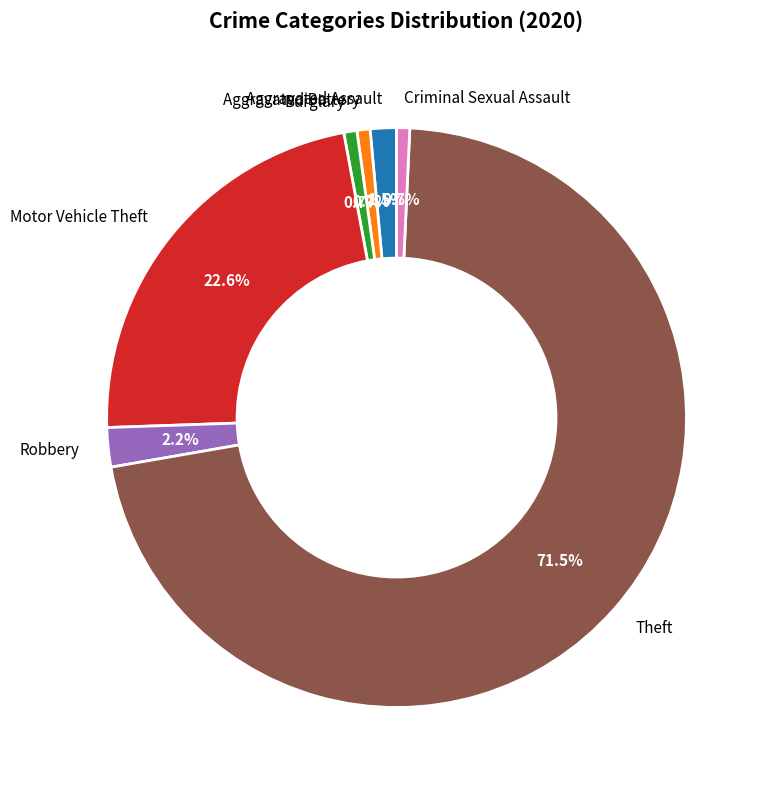

Count the number of slices in the pie.

7